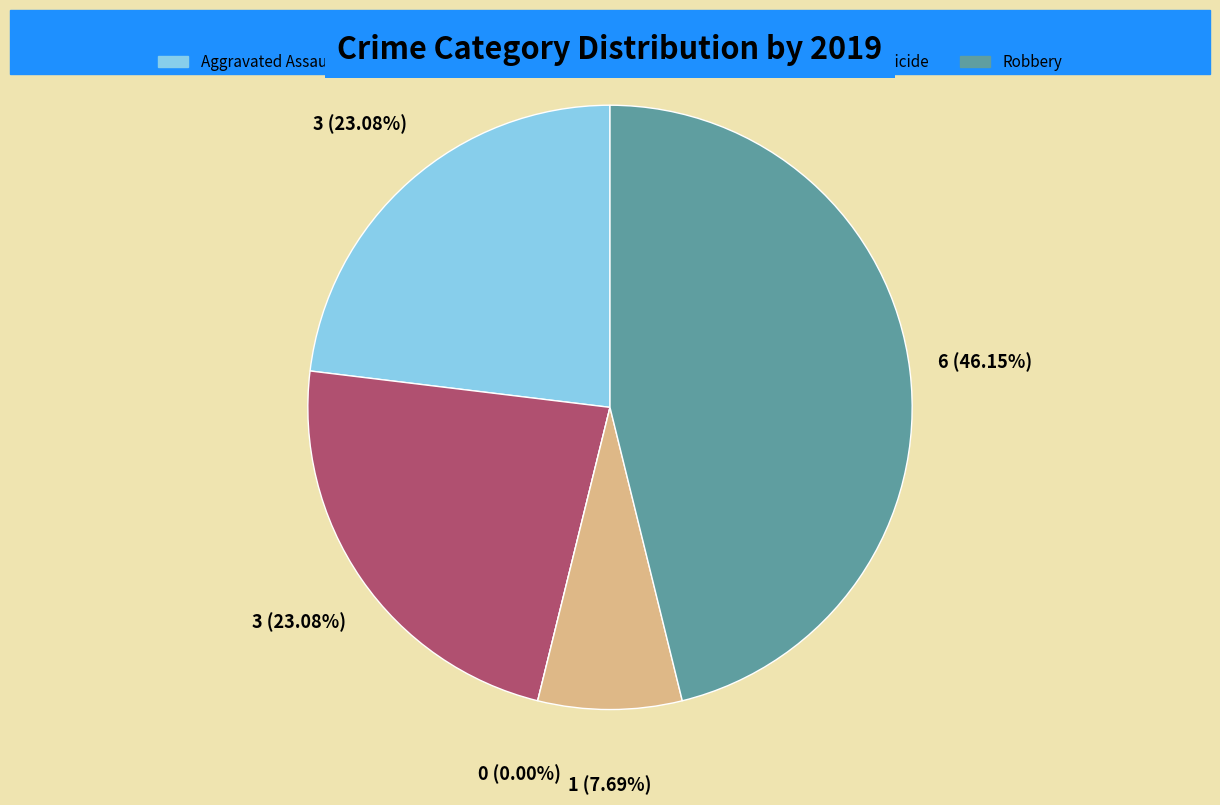

The Aggravated Battery slice represents 23% of the pie. True or false?

True